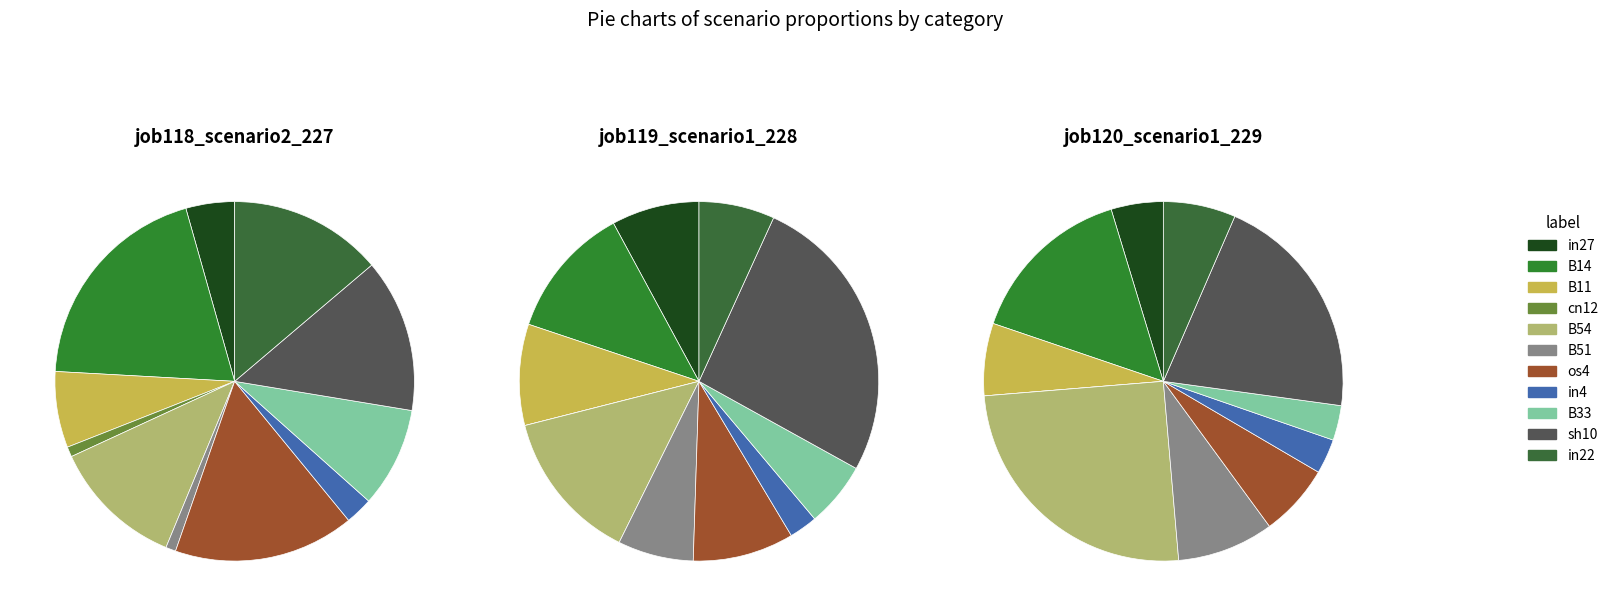

What percentage is the in4 slice, to the nearest percent?

3%